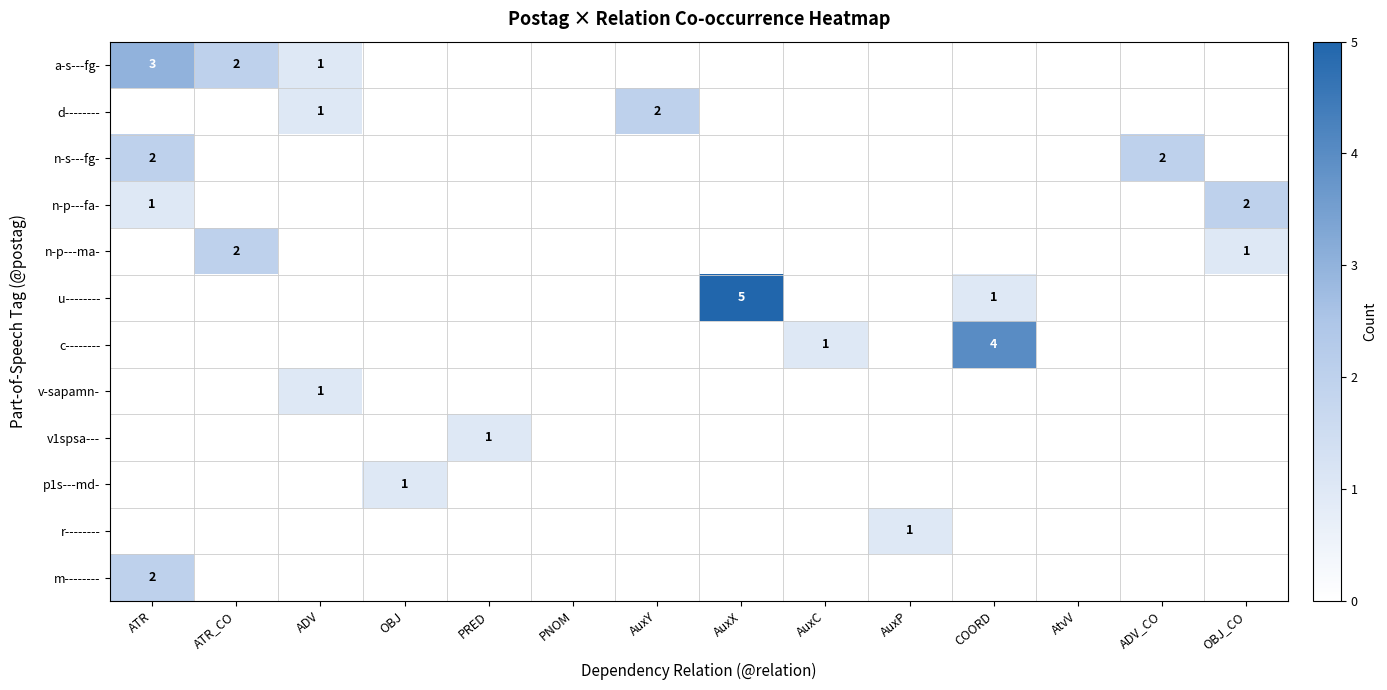

The value of n-s---fg- at AuxC is 1. True or false?

False